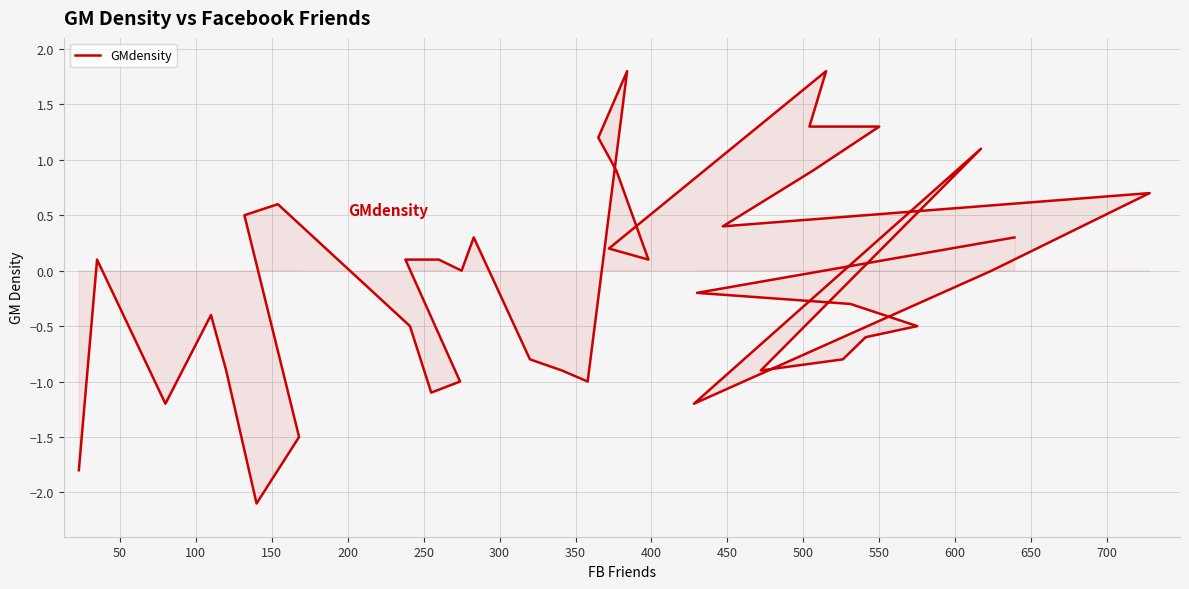

Reading left to right, extract all data points from this chart.

-1.8	0.1	-1.2	-0.4	-0.9	-2.1	-1.5	0.5	0.6	-0.5	-1.1	-1.0	0.1	0.1	0.0	0.3	-0.8	-0.9	-1.0	1.8	1.2	0.9	0.1	0.2	1.8	1.3	1.3	0.9	0.4	0.7	0.0	-1.2	1.1	-0.9	-0.8	-0.6	-0.5	-0.3	-0.2	0.3